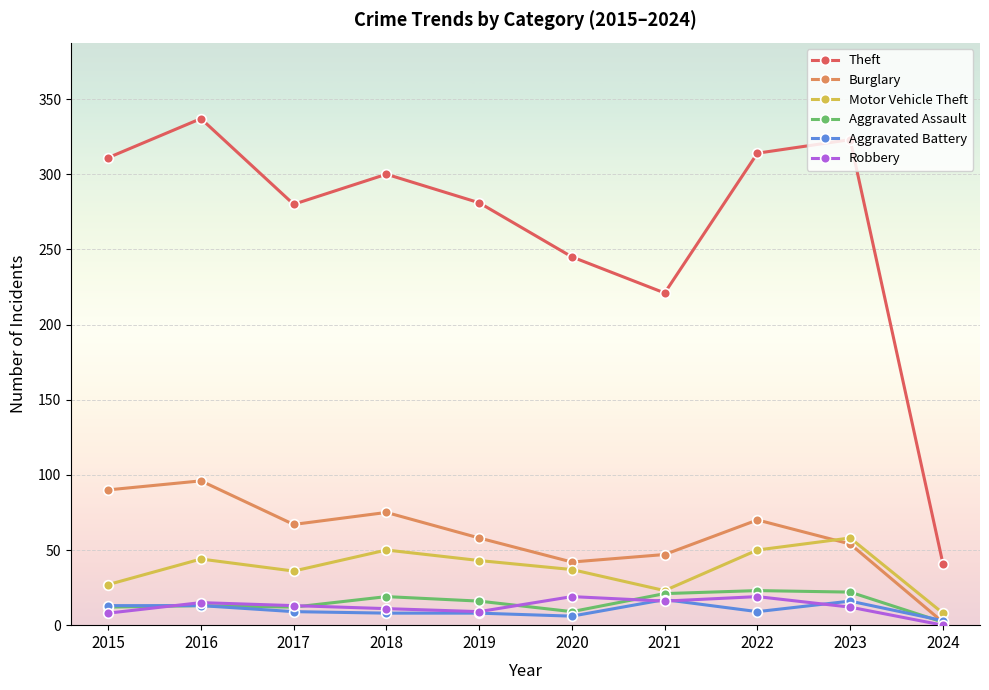

Which series has the largest total across all categories?

Theft